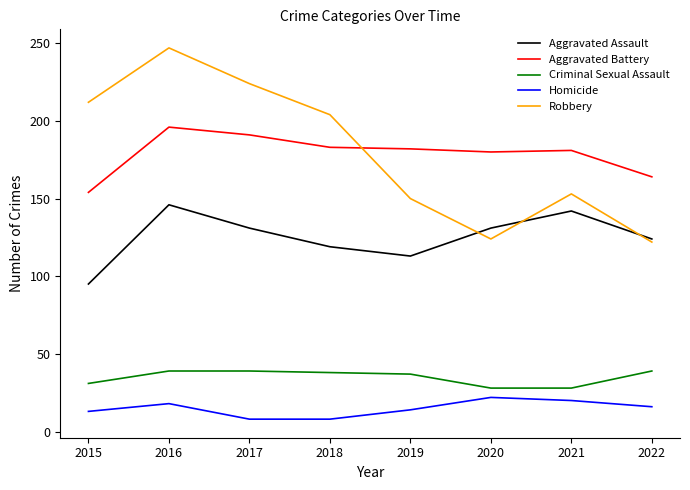

What is the total value across all series at 2015?

505